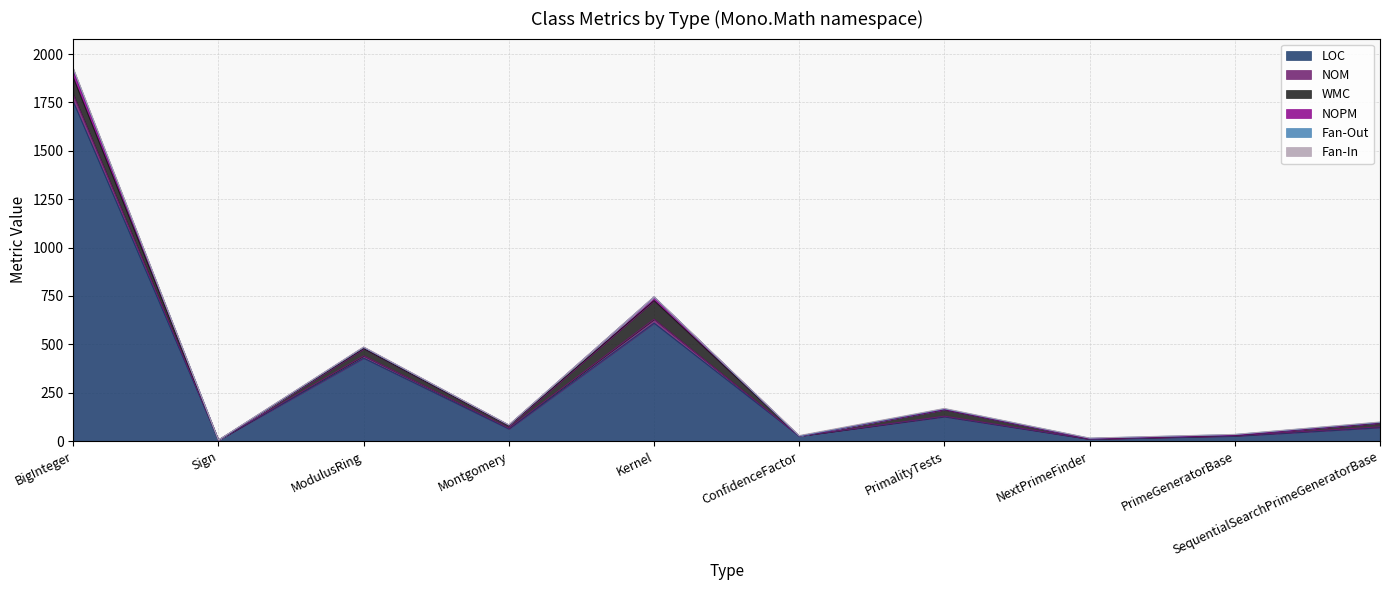

Does the chart have visible grid lines?

Yes